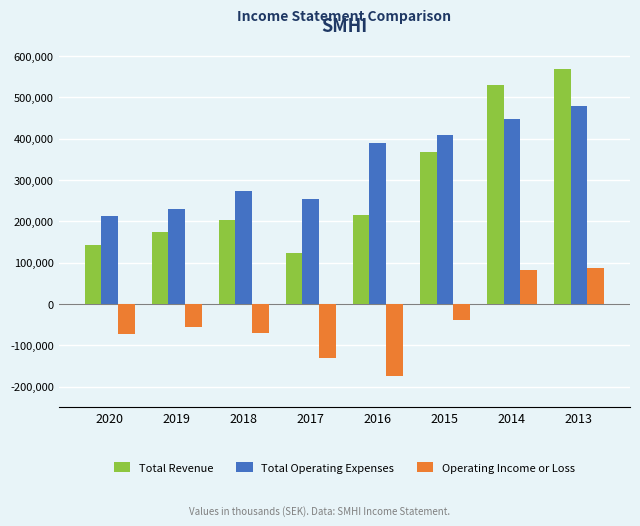

Rank the series at 2020 from lowest to highest value.

Operating Income or Loss, Total Revenue, Total Operating Expenses